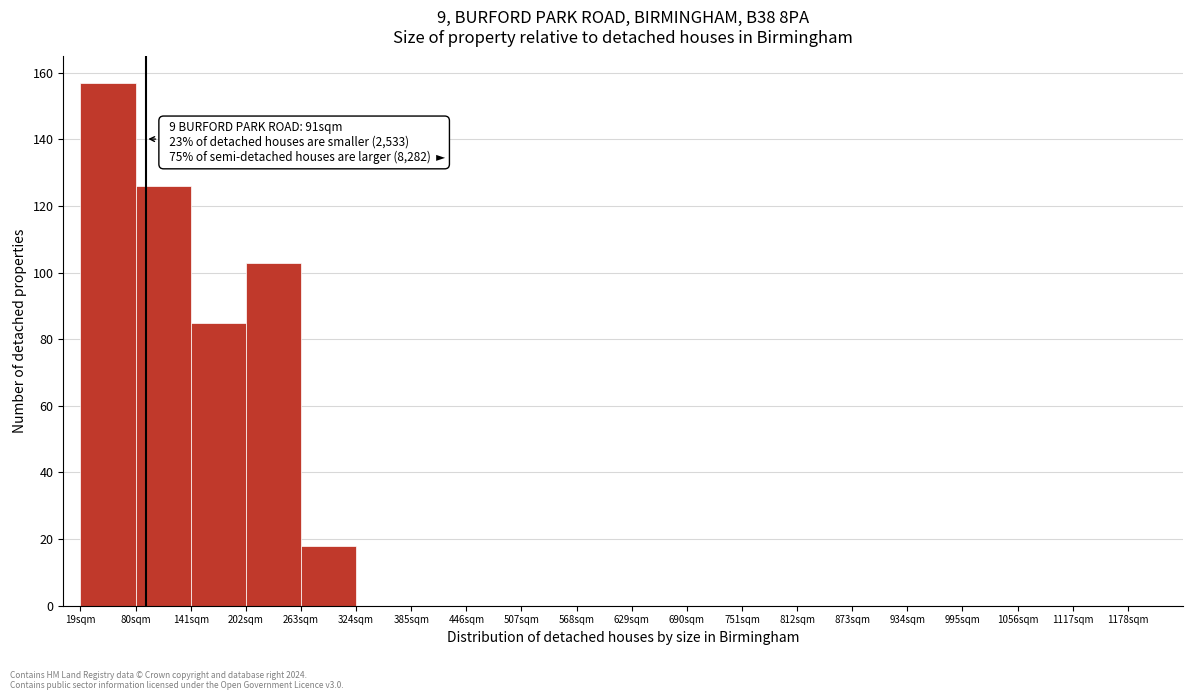

Over which range of the x-axis is the bar tallest?

19 to 80